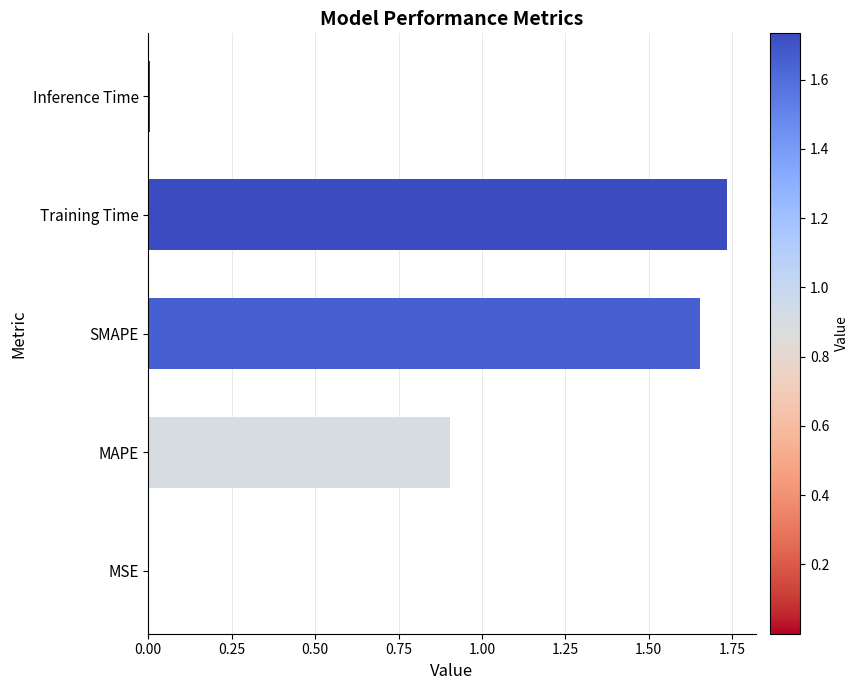

What is the change in value from MAPE to SMAPE?

+0.7